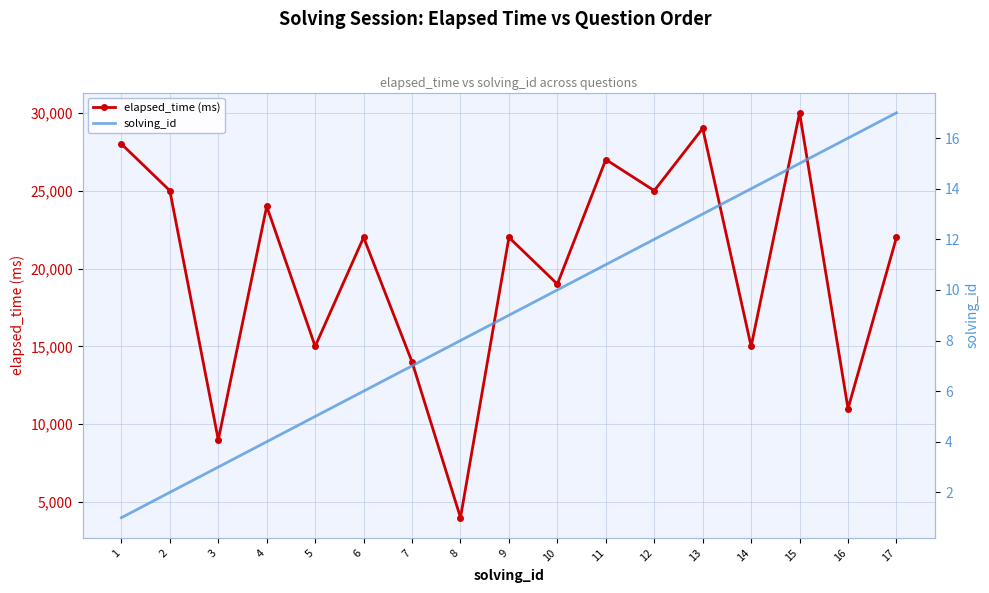

Is the value of elapsed_time (ms) at 17 greater than the value of solving_id at 2?

Yes